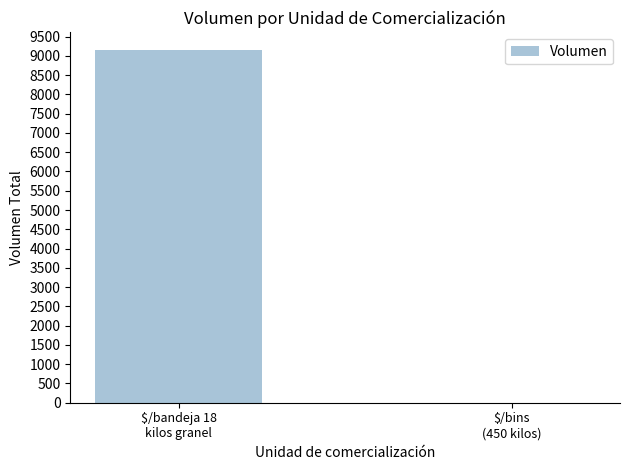

What is the maximum value shown in the chart?

9150